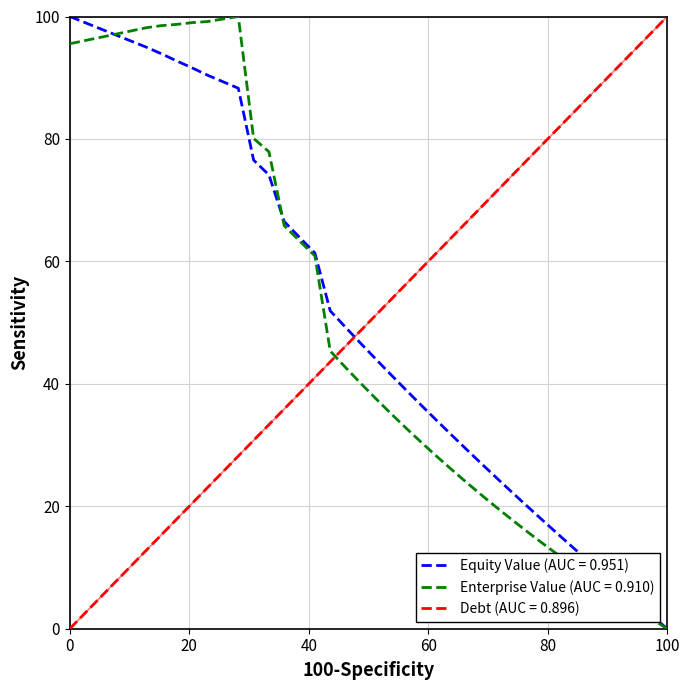

How many lines are shown in the chart?

3